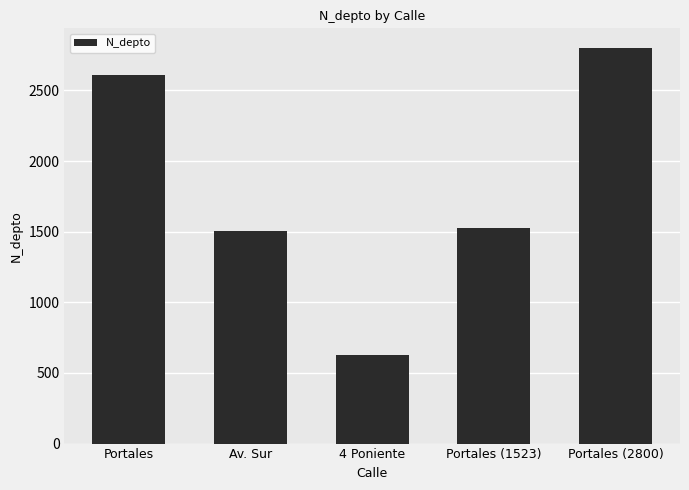

What is the average value?

1814